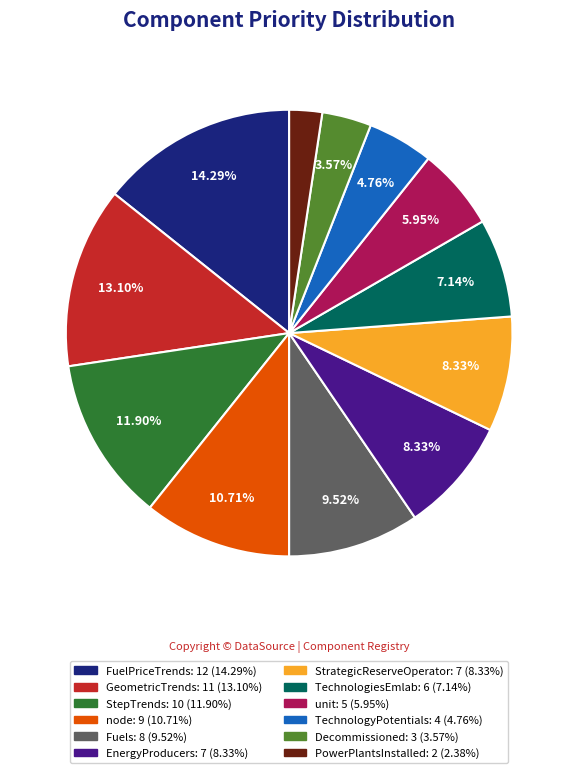

Combined, do GeometricTrends and Fuels account for over 50%?

No